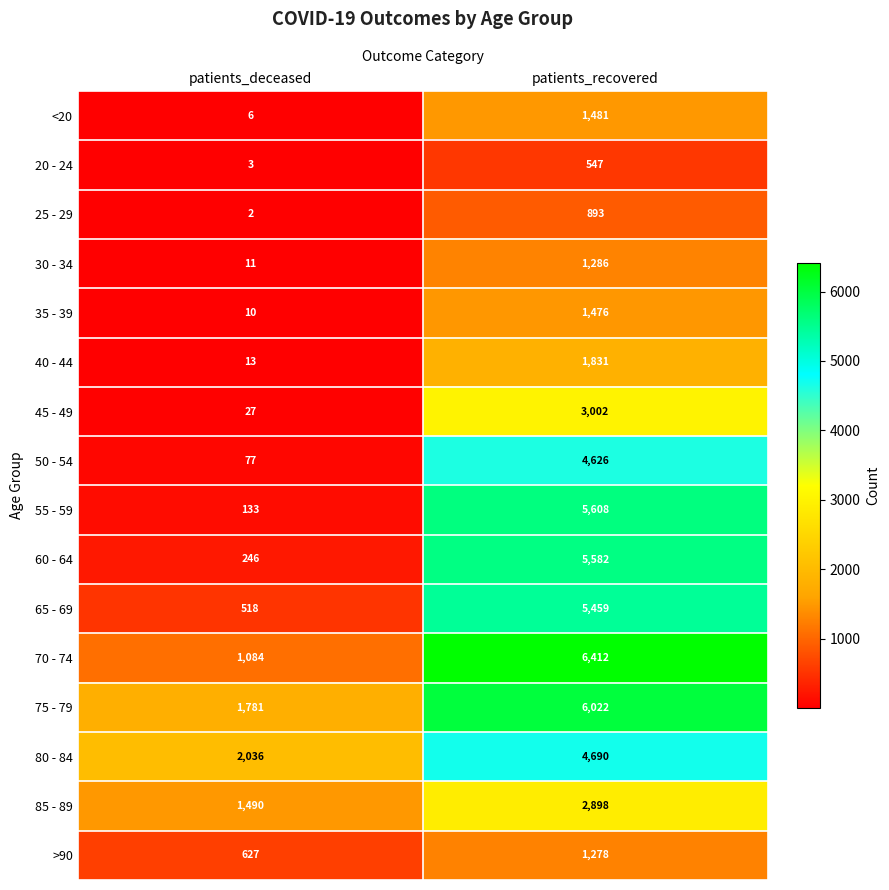

Is the value of <20 at patients_recovered greater than the value of 70 - 74 at patients_deceased?

Yes